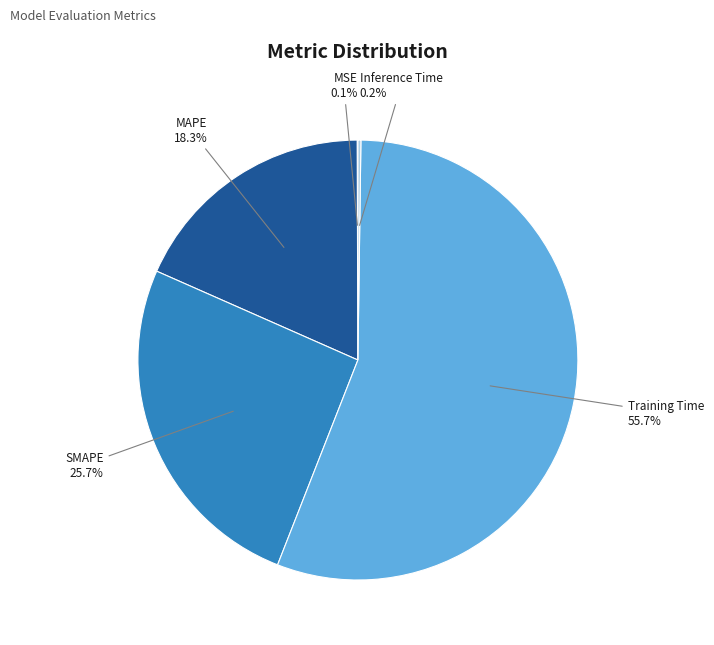

Is there any slice that represents more than half of the pie?

Yes